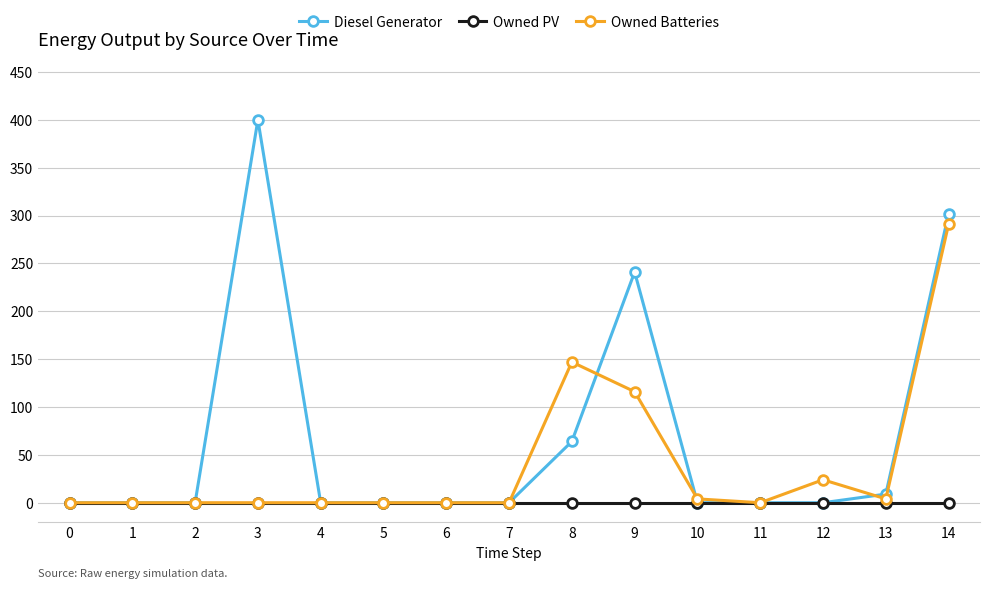

How many lines are shown in the chart?

3